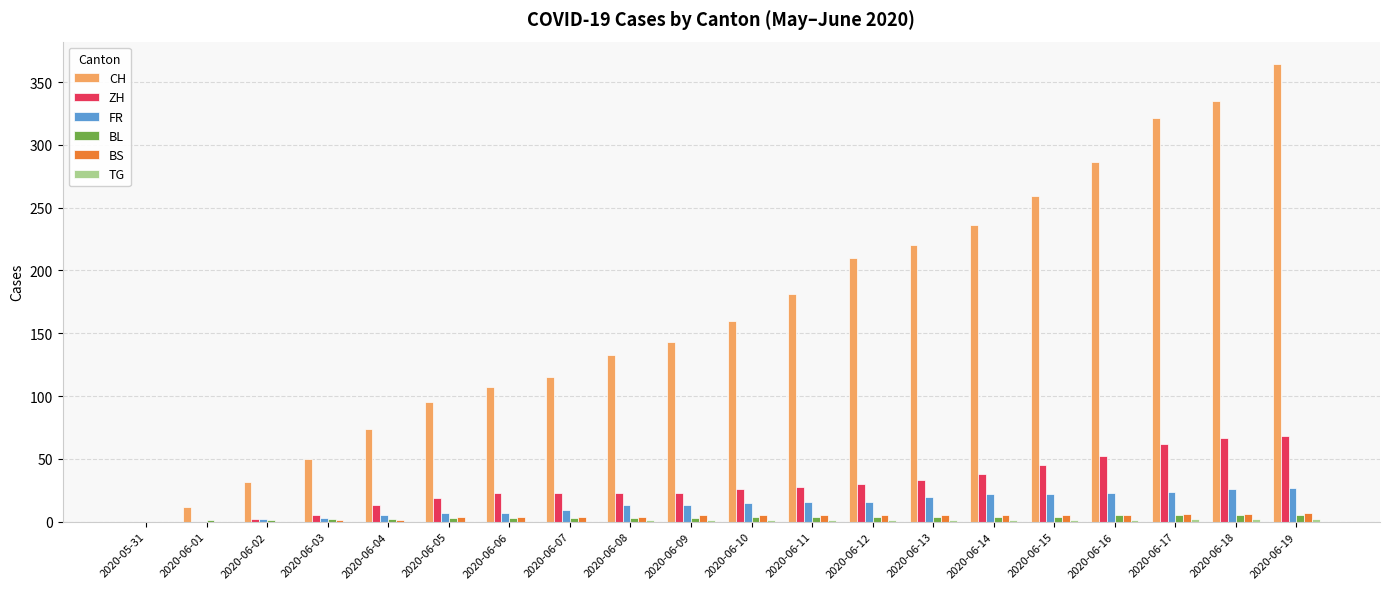

How many distinct data groups are displayed?

6